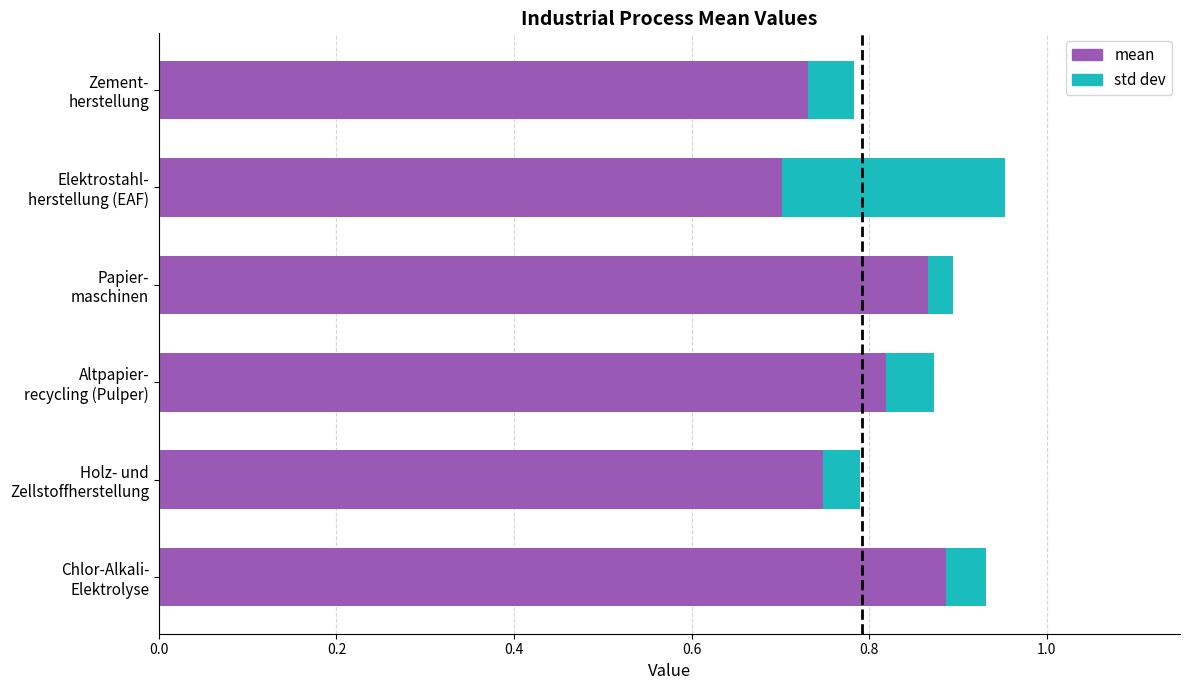

How many series are shown in this chart?

2